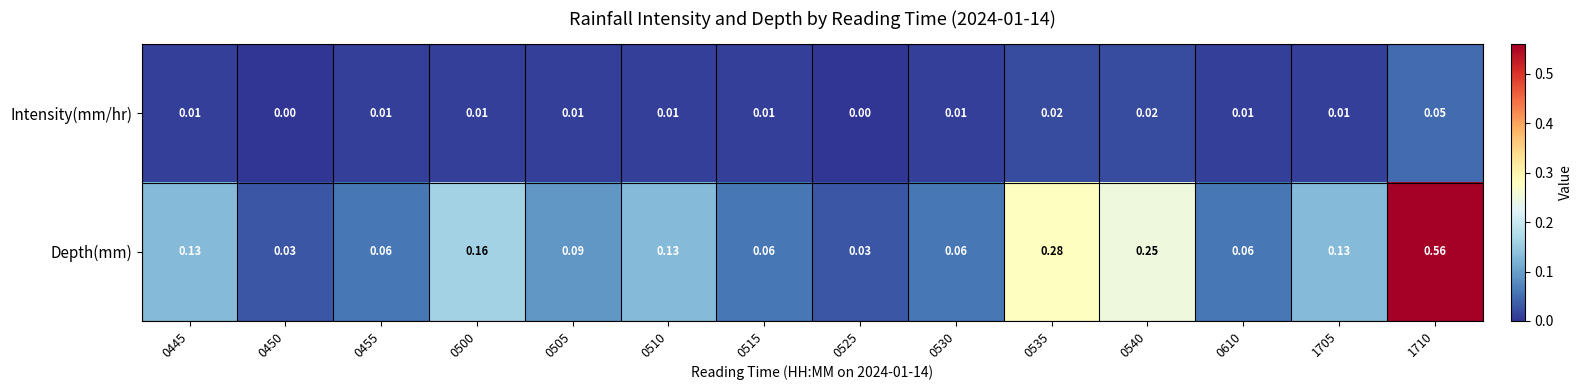

Rank the series at 0450 from highest to lowest value.

Depth(mm), Intensity(mm/hr)